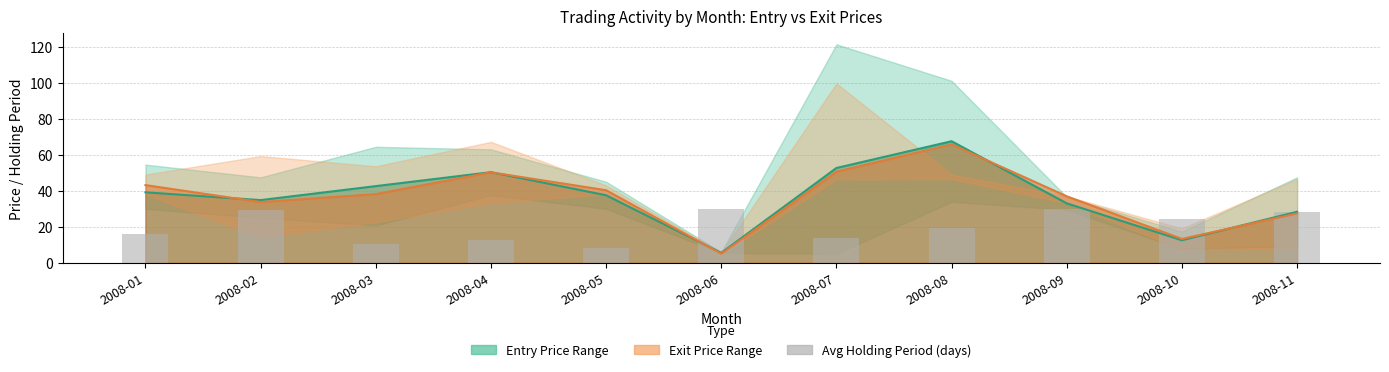

Are the bars horizontal?

No